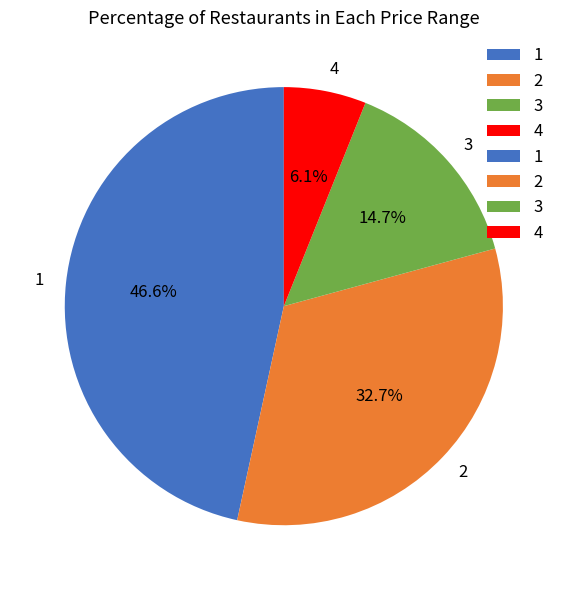

Rank the categories by value from lowest to highest.

4, 3, 2, 1